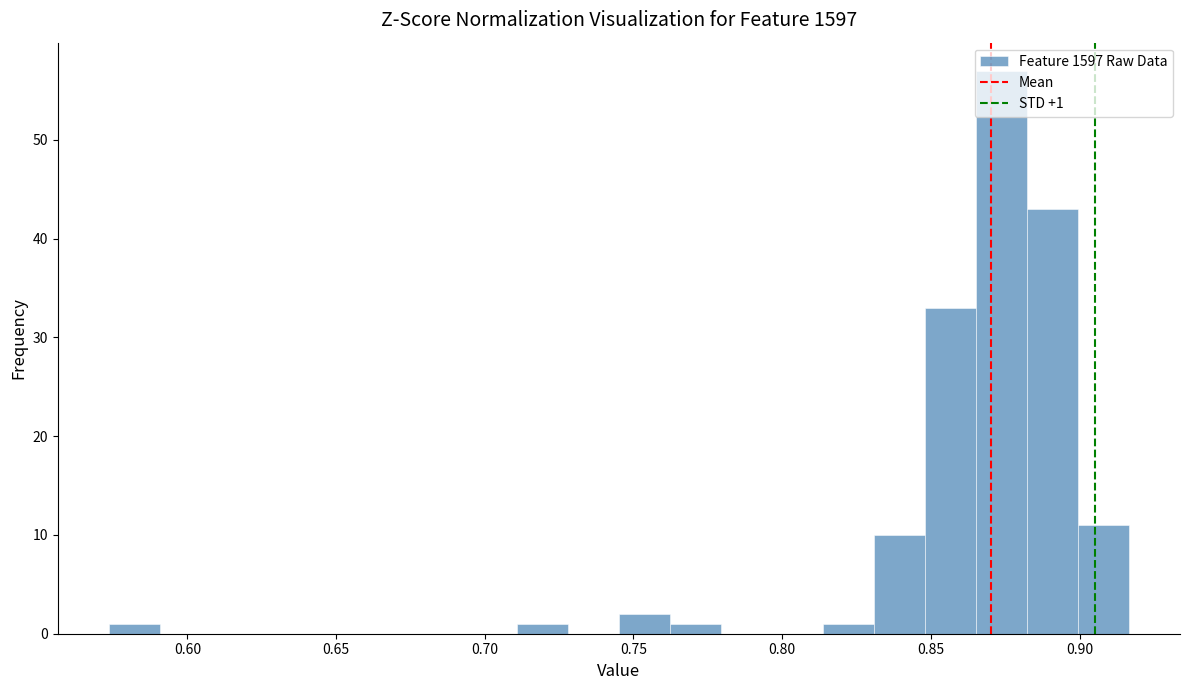

Around what value on the x-axis is the tallest bar? Give the approximate position of its centre, as read against the axis.

0.875